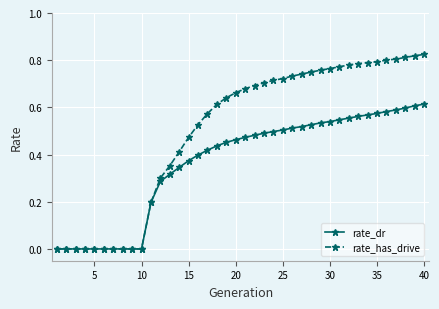

What is the value of the rate_dr point at the 11th from the left?

0.2